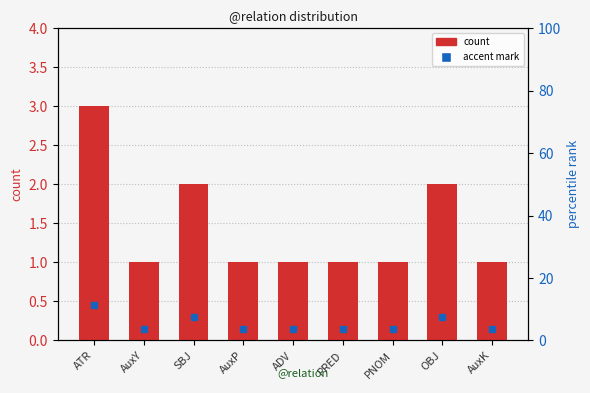

How many bars are there in total?

9